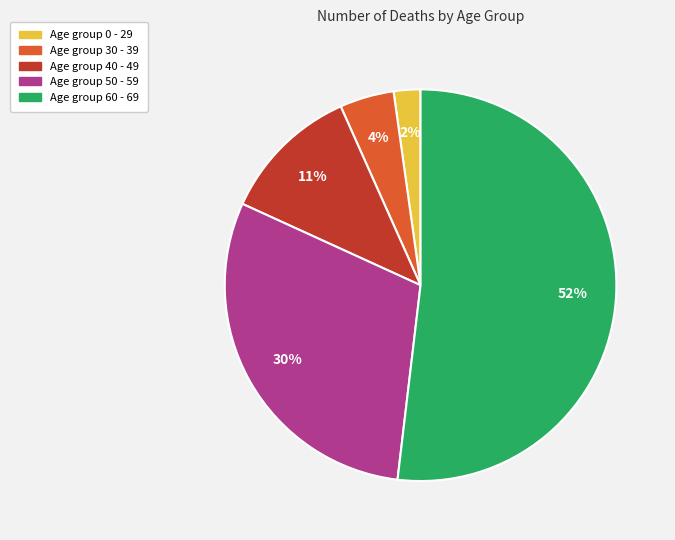

Is there a majority slice in this chart?

Yes